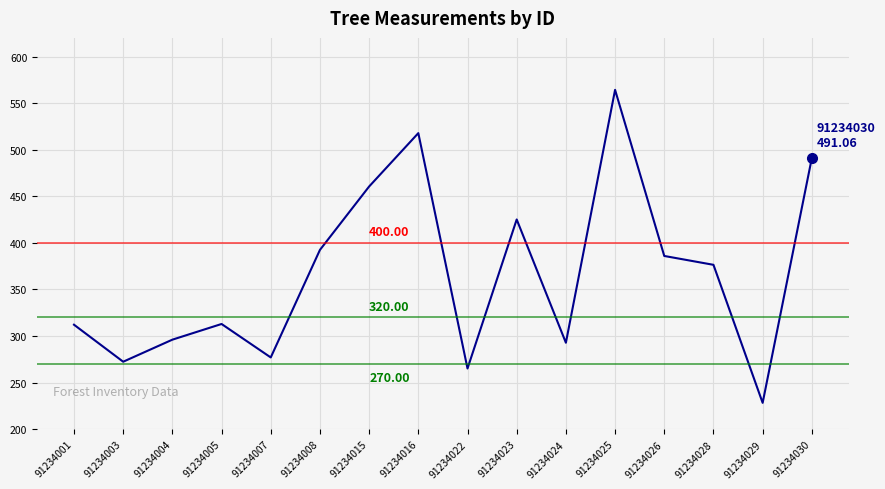

What is the difference between the maximum and minimum values?

335.9